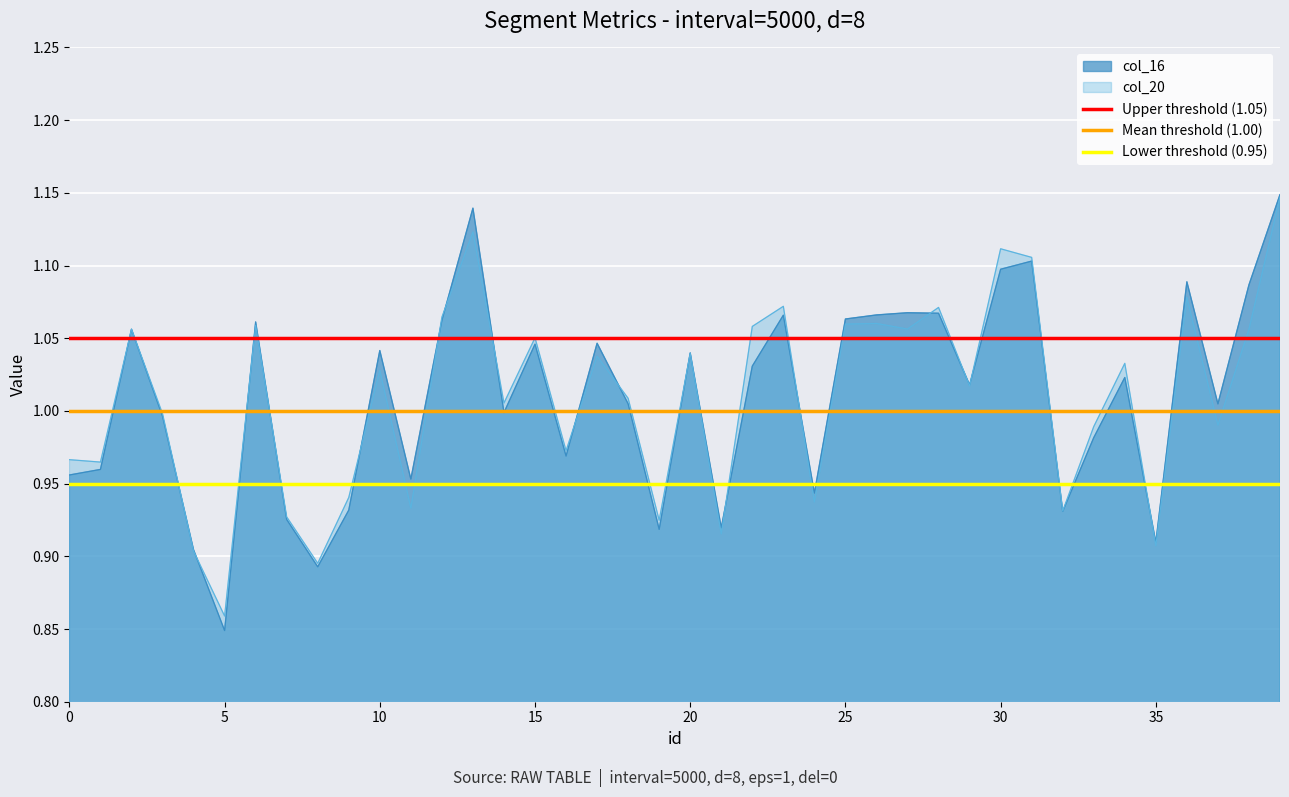

The col_16 series shows 0.6 at 25. True or false?

False